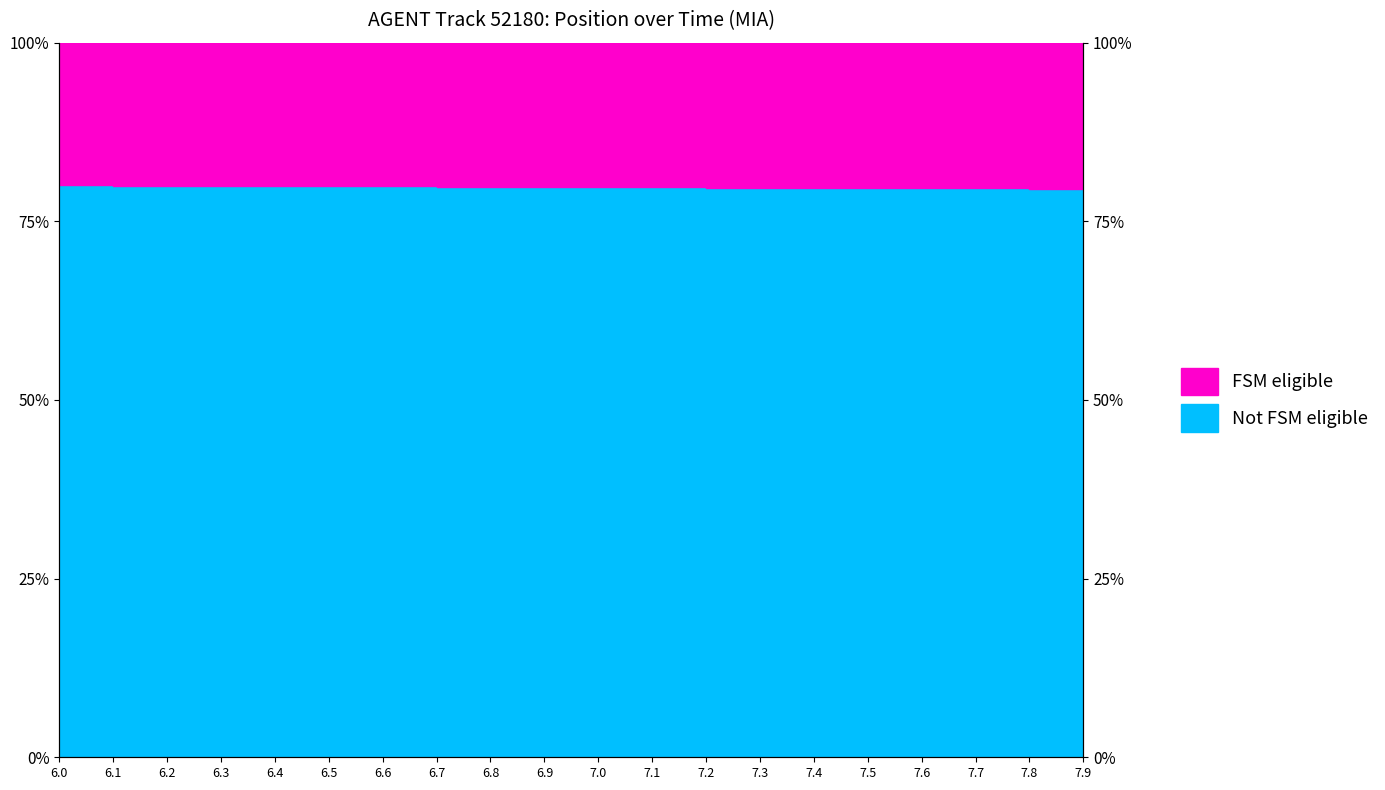

Where is the data nearest to the value 79?

7.9